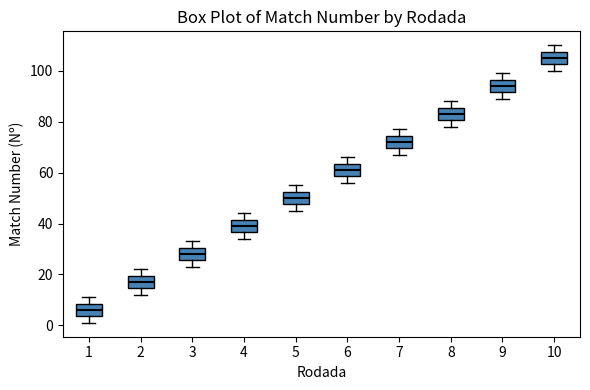

Reading left to right, read every box against the y-axis: the position of its median line, the range the box covers, and the ends of its whiskers. The values are not printed on the chart, so give them approximately, as read against the axis.

1: median 6, box 4 to 8, whiskers 2 to 12
2: median 18, box 14 to 20, whiskers 12 to 22
3: median 28, box 26 to 30, whiskers 24 to 34
4: median 40, box 36 to 42, whiskers 34 to 44
5: median 50, box 48 to 52, whiskers 46 to 56
6: median 62, box 58 to 64, whiskers 56 to 66
7: median 72, box 70 to 74, whiskers 68 to 78
8: median 84, box 80 to 86, whiskers 78 to 88
9: median 94, box 92 to 96, whiskers 90 to 100
10: median 106, box 102 to 108, whiskers 100 to 110